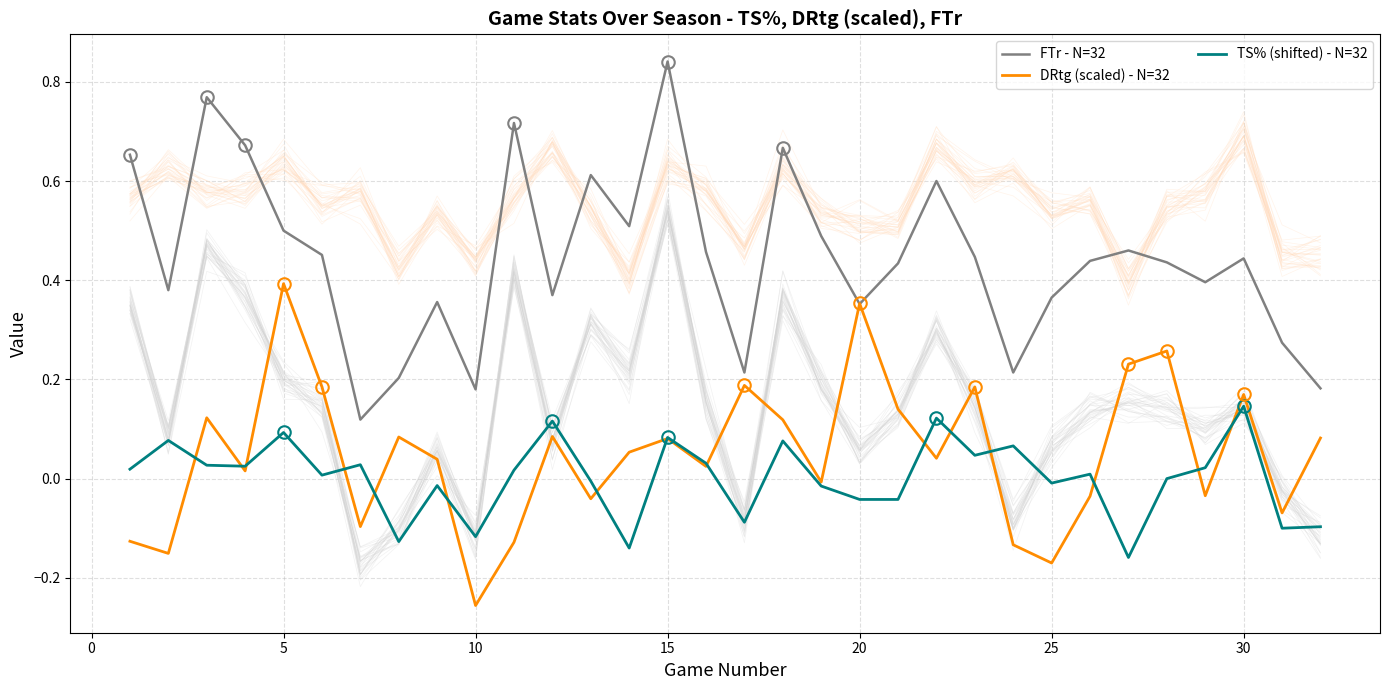

What is the smallest value displayed?

-0.3